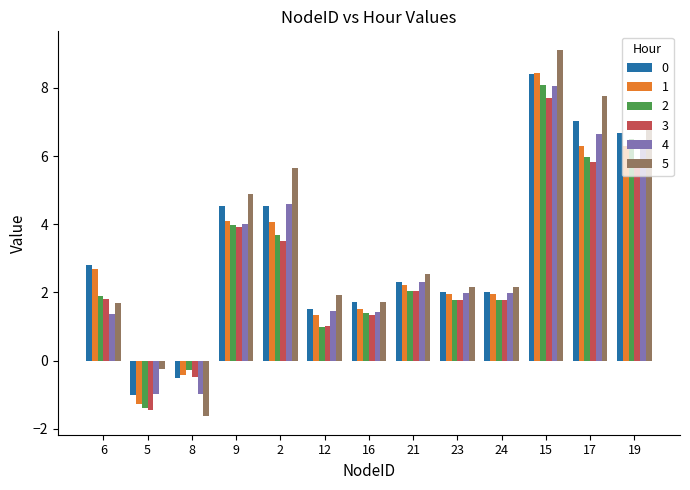

Which series has the largest range (max minus min)?

5